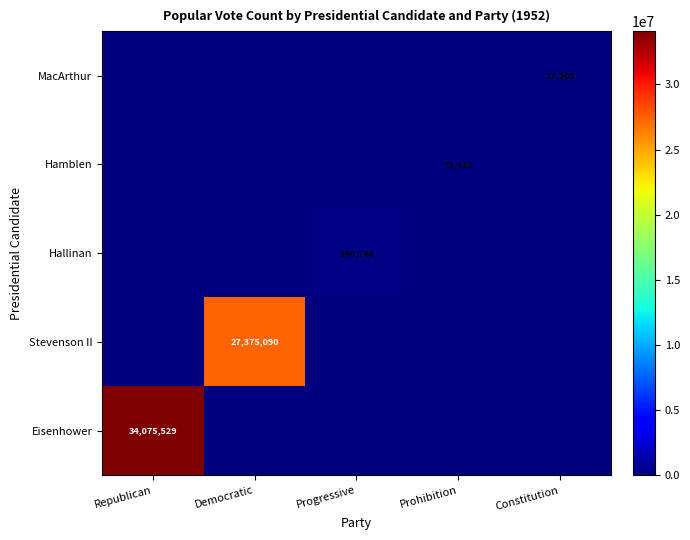

The Hamblen series shows 73412 at Prohibition. True or false?

True